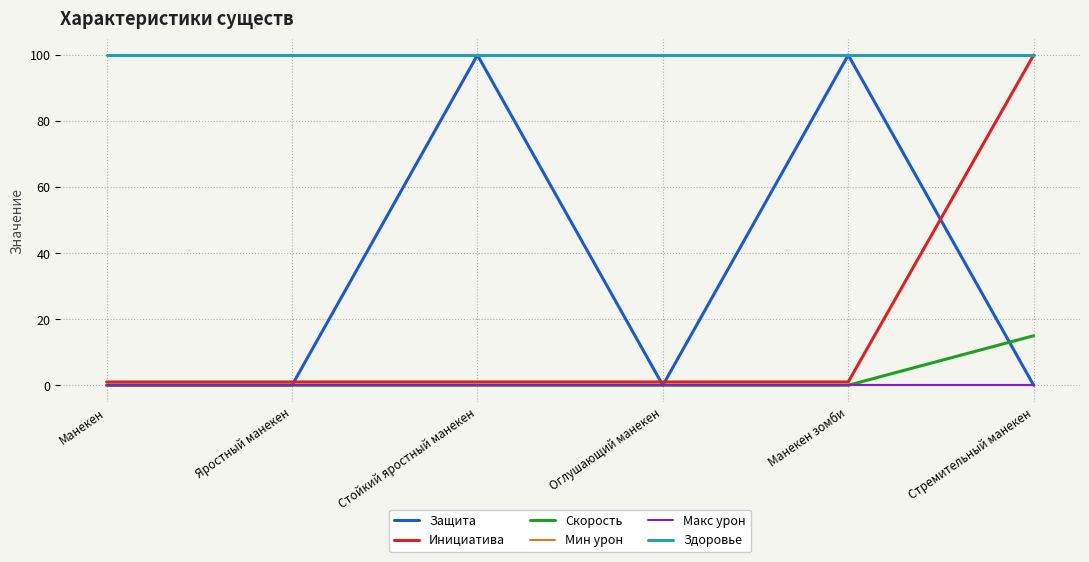

What is the difference between the Защита values at Манекен зомби and Оглушающий манекен?

100